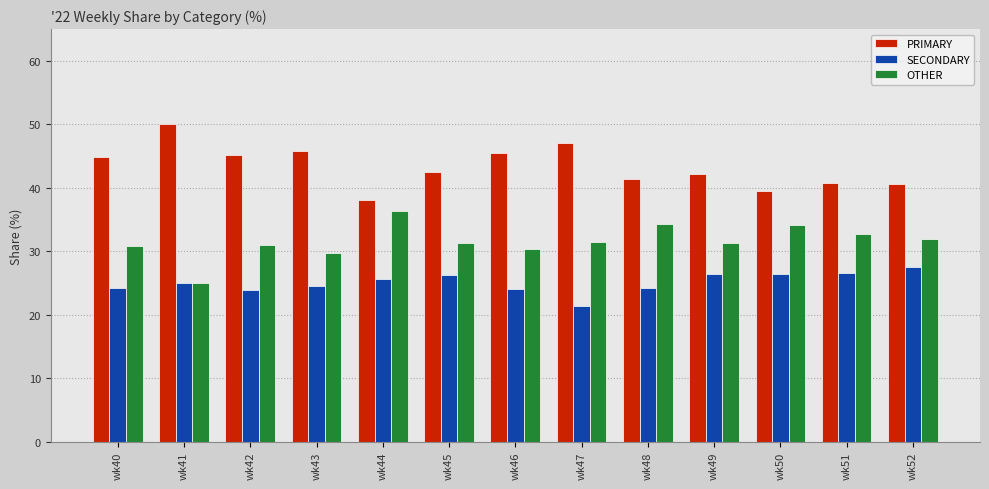

At which category does the chart reach its minimum across all series?

wk47